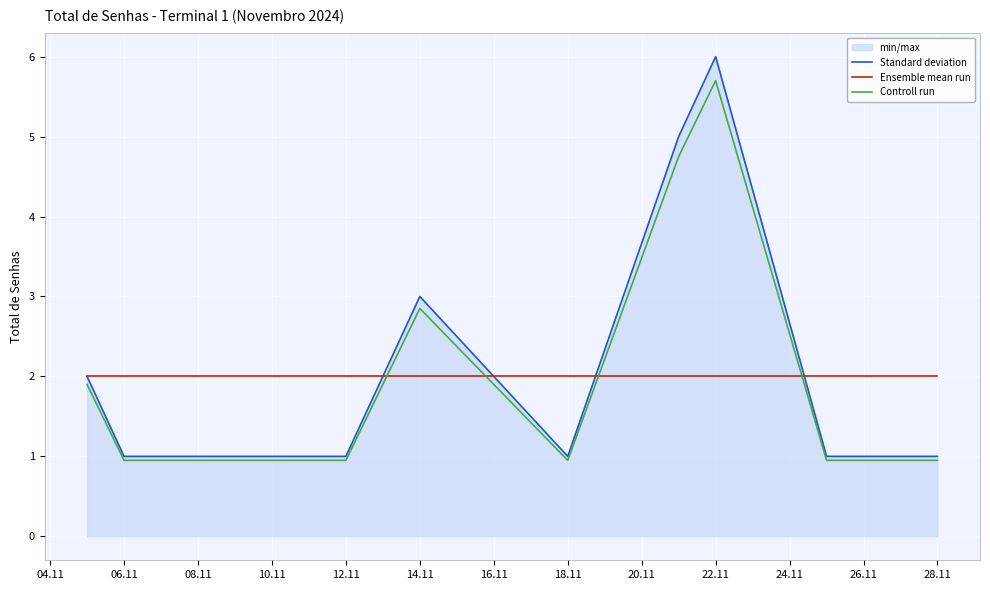

The value of Ensemble mean run at 18.11 is 3.0. True or false?

False